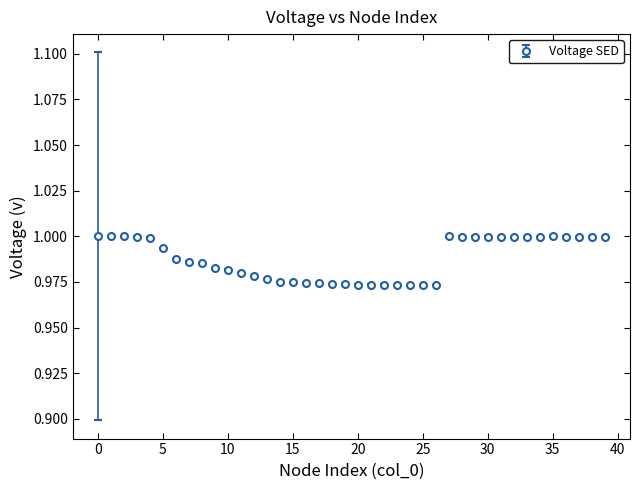

What is the sum of all values?

39.5